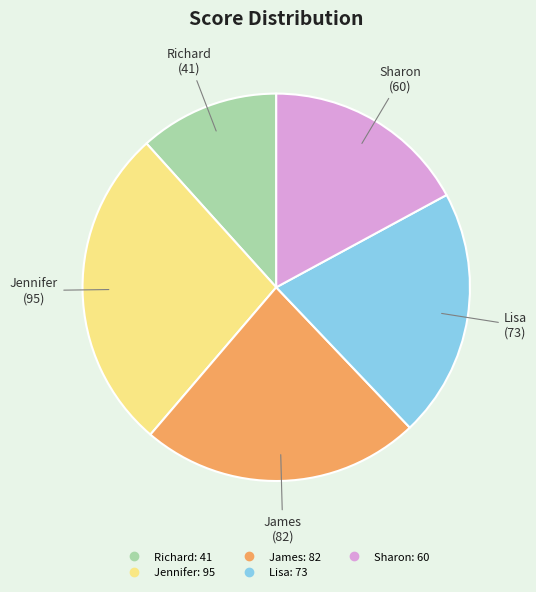

Does Jennifer account for over 50% of the chart?

No